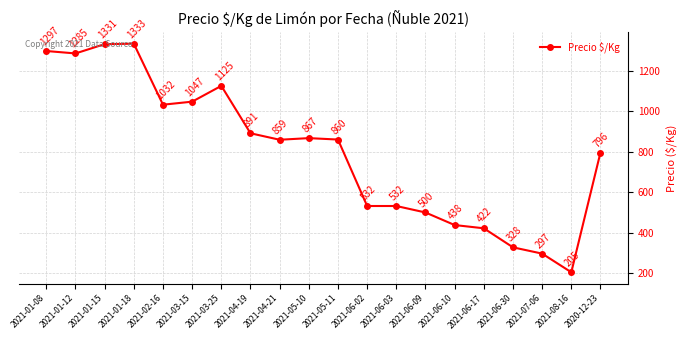

At which label is the value closest to 769?

2020-12-23